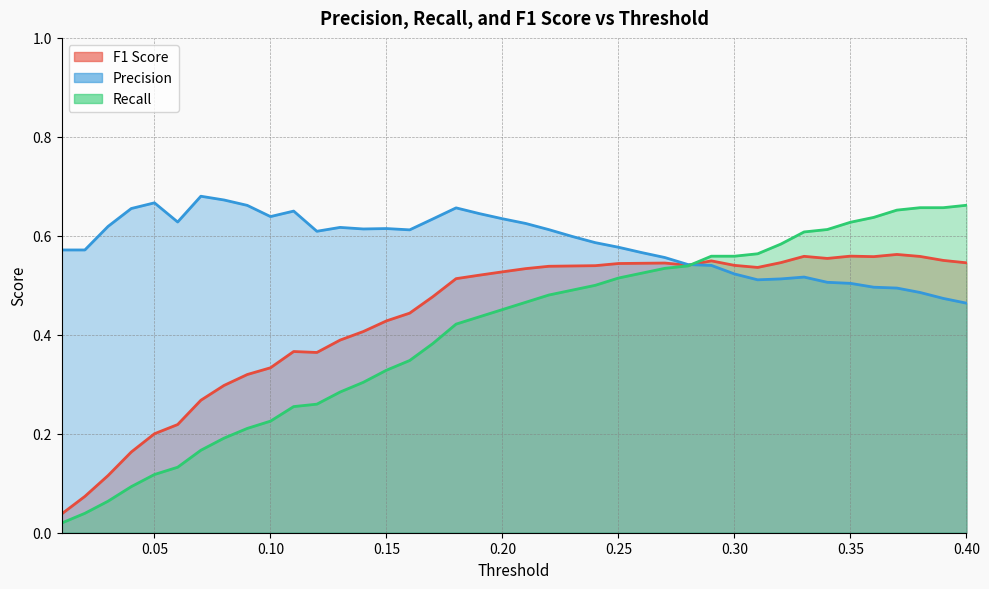

What is the greatest value displayed?

0.7